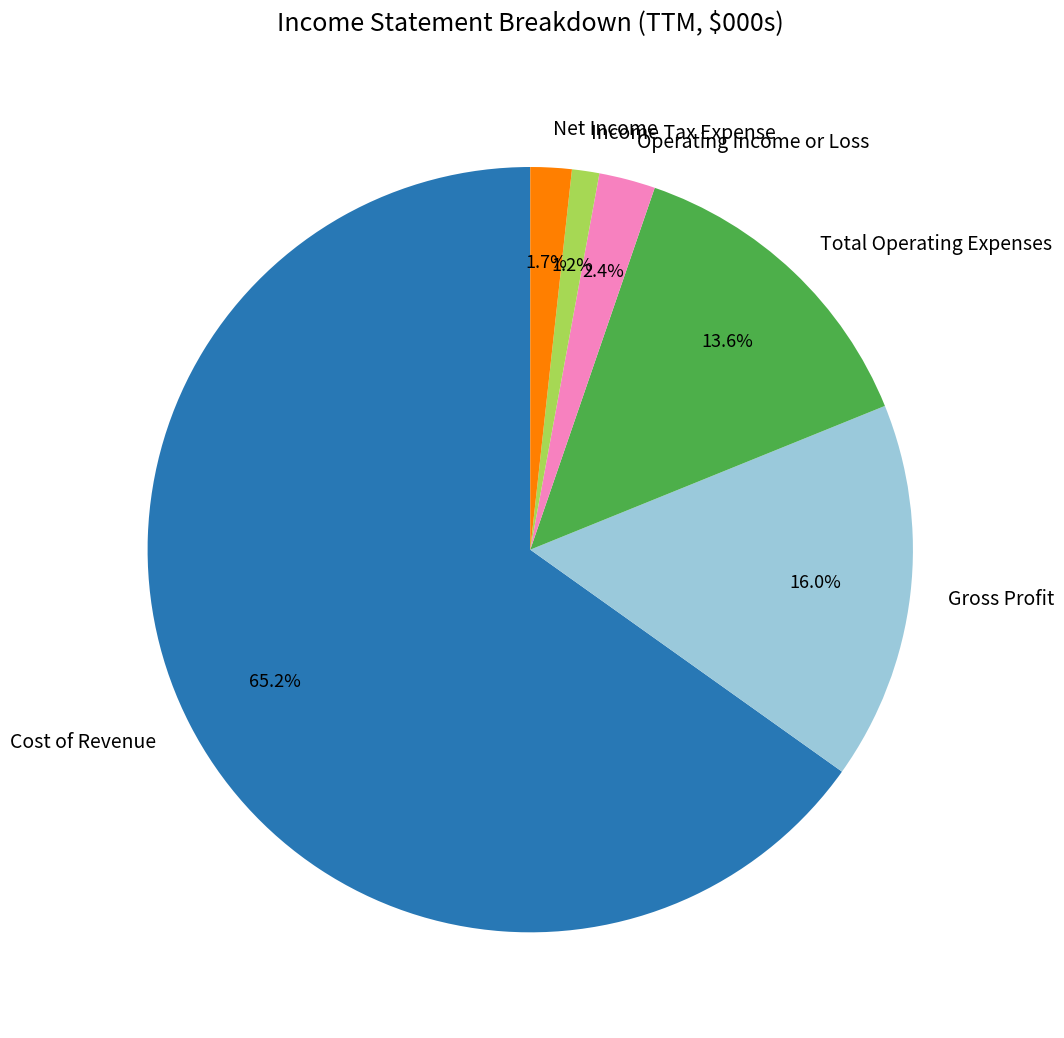

To the nearest percent, what portion does Net Income represent?

2%